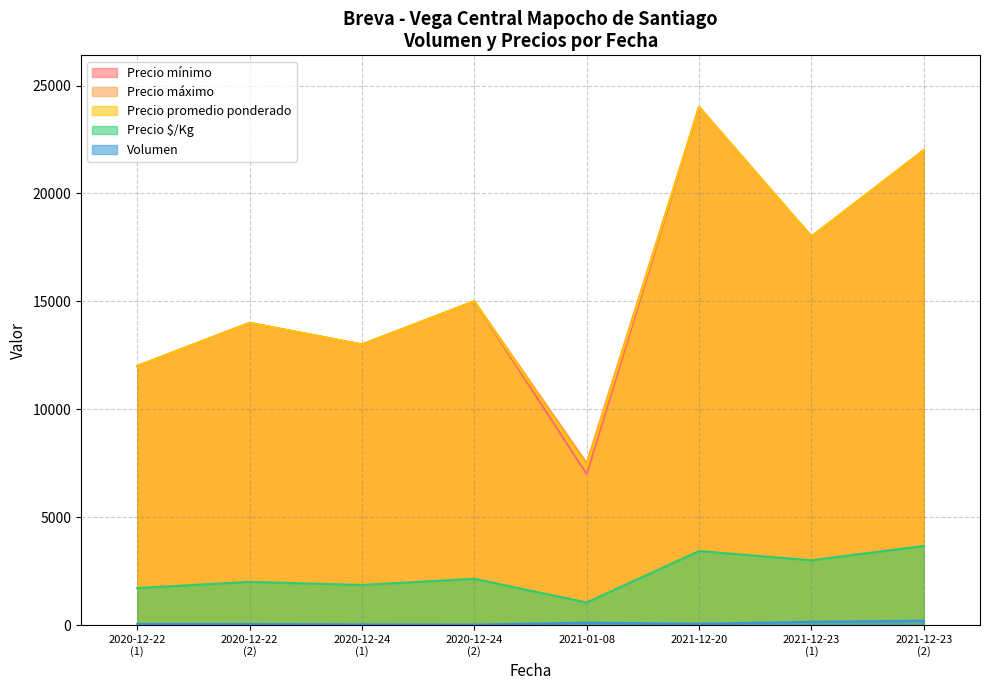

Which label corresponds to the largest value in the chart?

2021-12-20